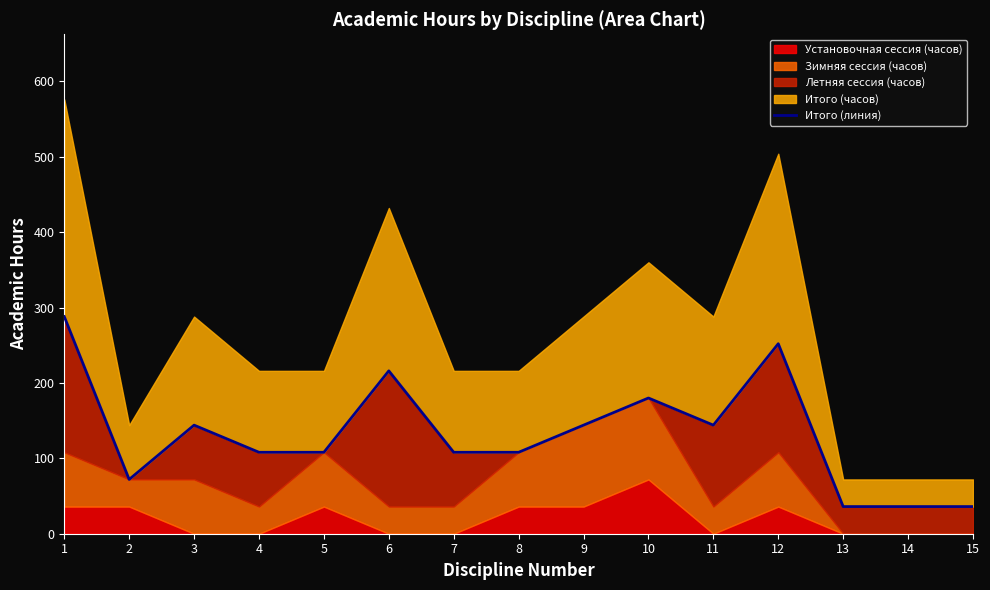

How many categories are shown in the chart?

15